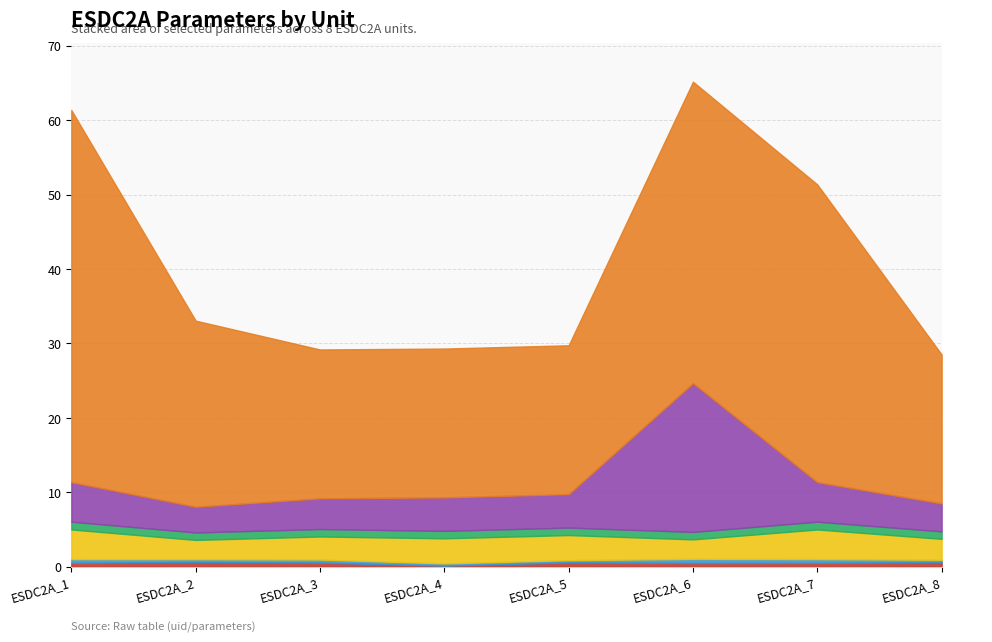

True or false: E2 and SE1 intersect in this chart.

False